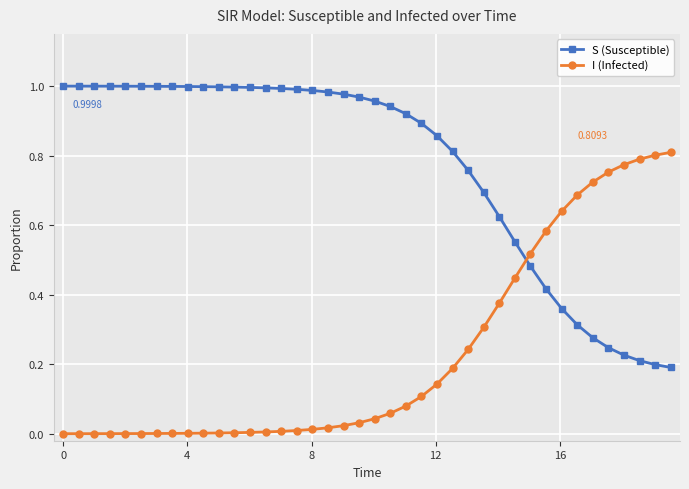

True or false: S (Susceptible) and I (Infected) cross at least once.

True